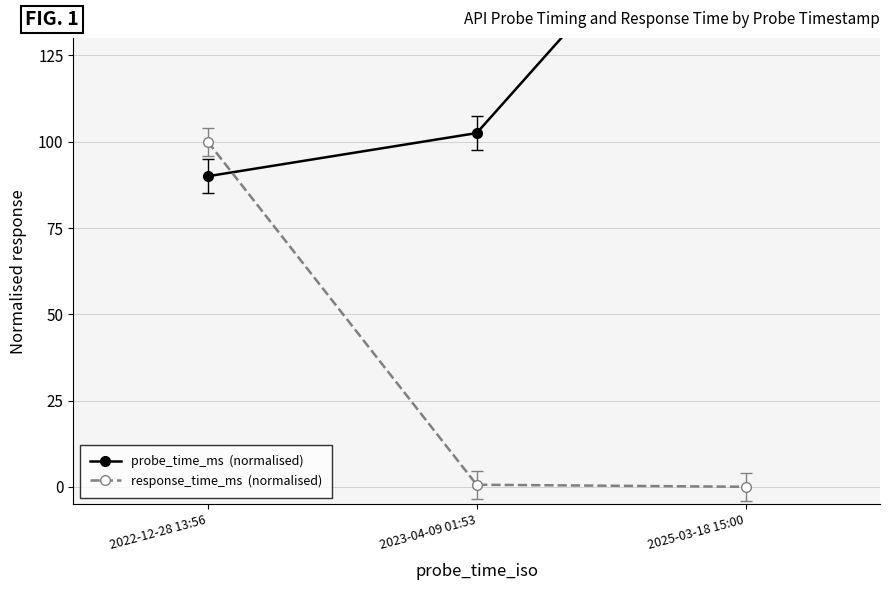

Where is response_time_ms  (normalised) nearest to the value 49?

2023-04-09 01:53